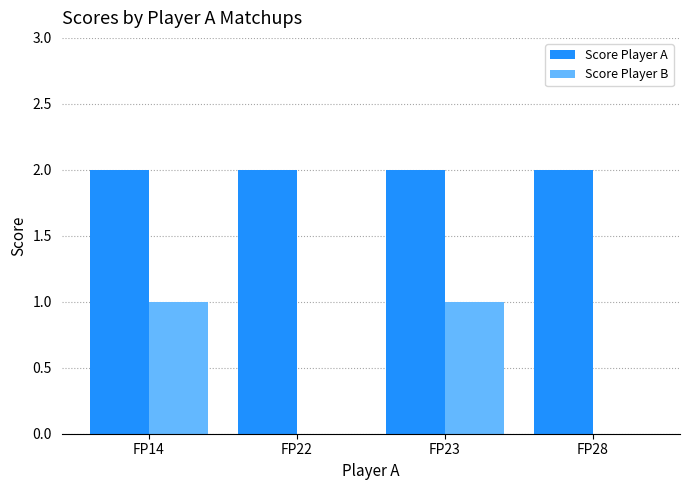

Reading right to left, what are all the values shown in this chart?

Score Player A: 2	2	2	2
Score Player B: 0	1	0	1